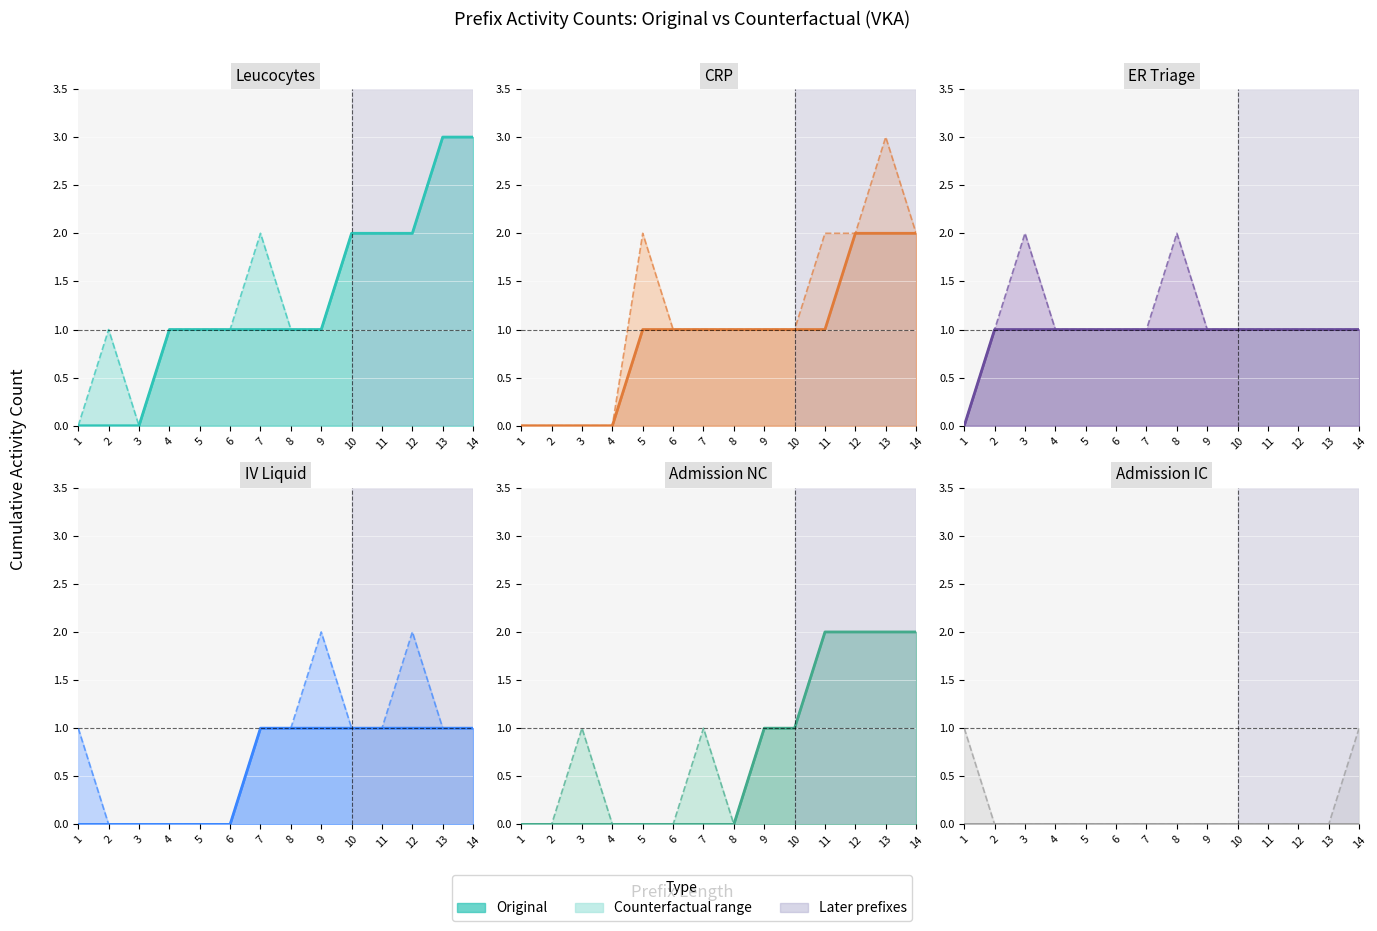

How many lines are shown in the chart?

6